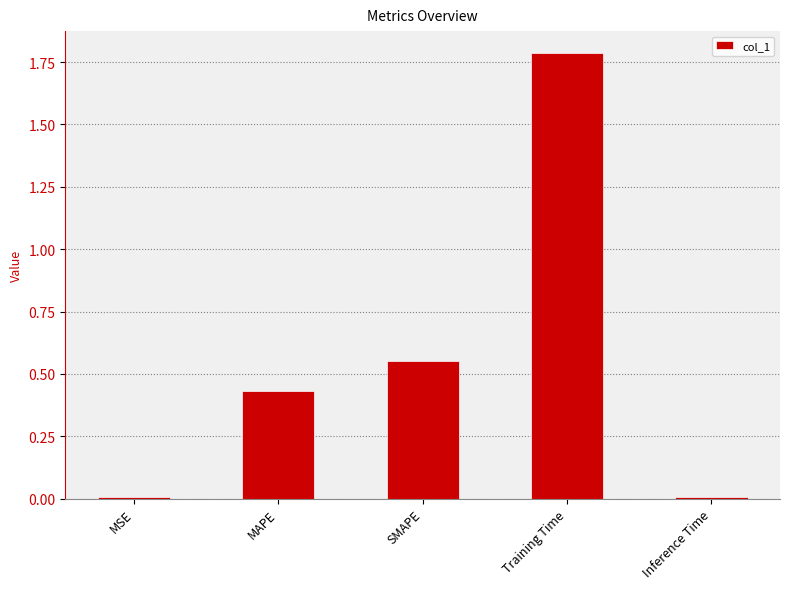

Which label corresponds to the largest value in the chart?

Training Time